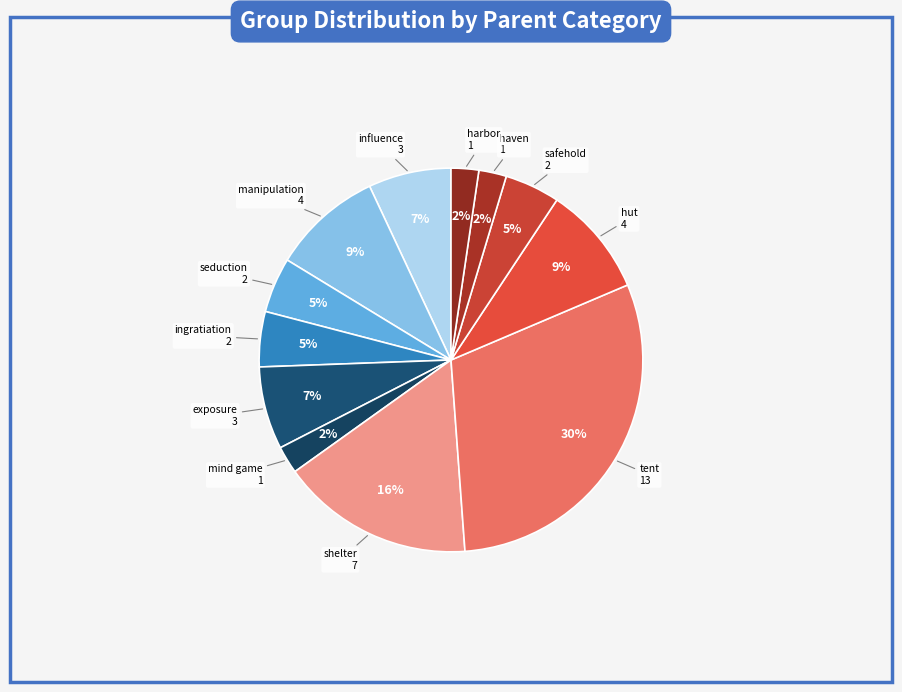

How many slices are in this pie chart?

12